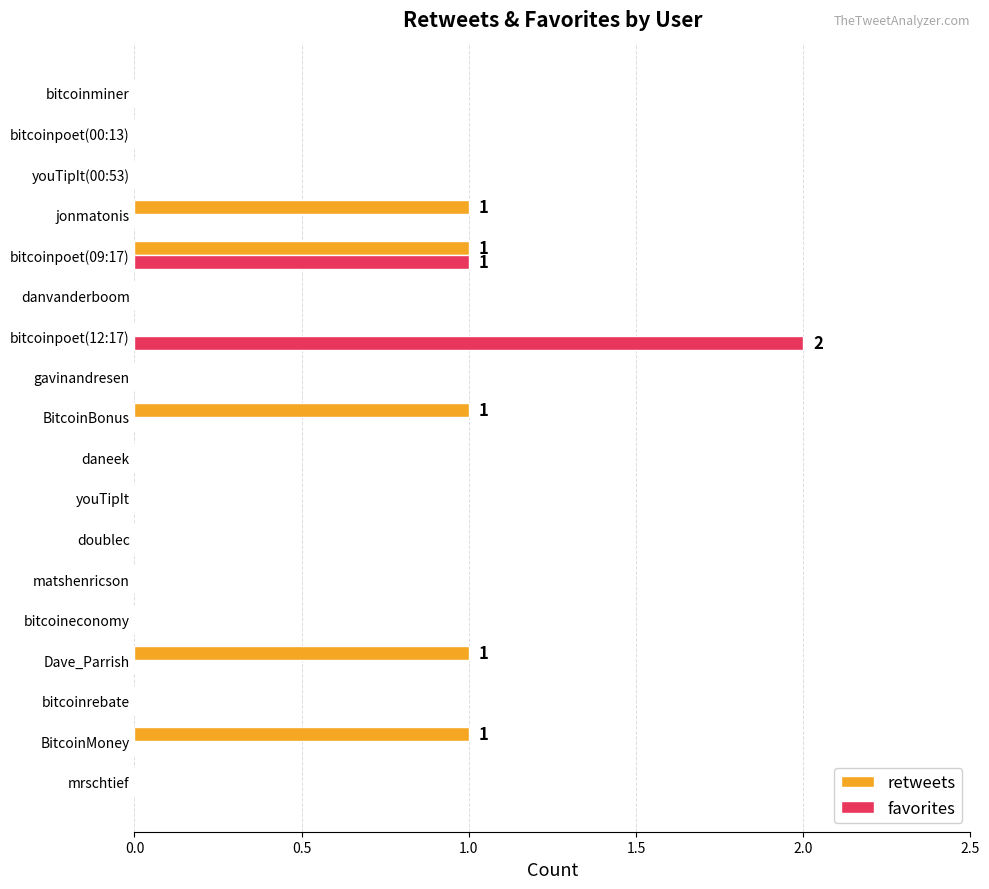

The value of favorites at jonmatonis is 1. True or false?

False